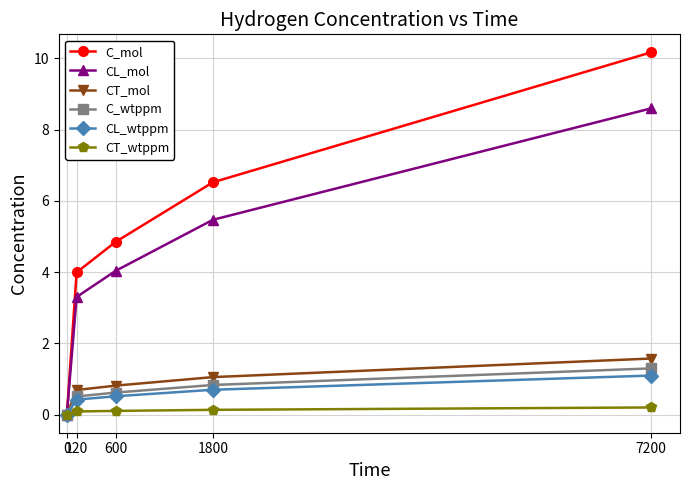

True or false: CT_wtppm has a value of 0.0 at 0.

True